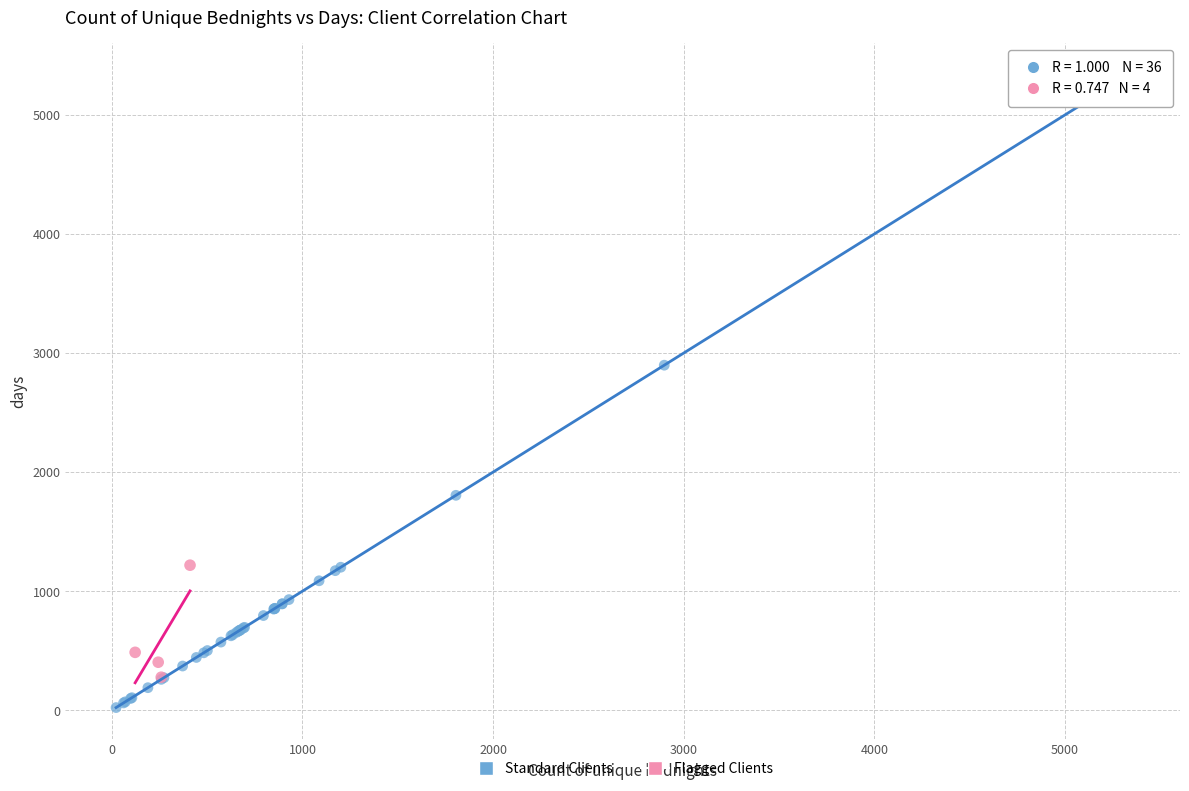

Which series has the largest Y range (max minus min)?

Standard Clients